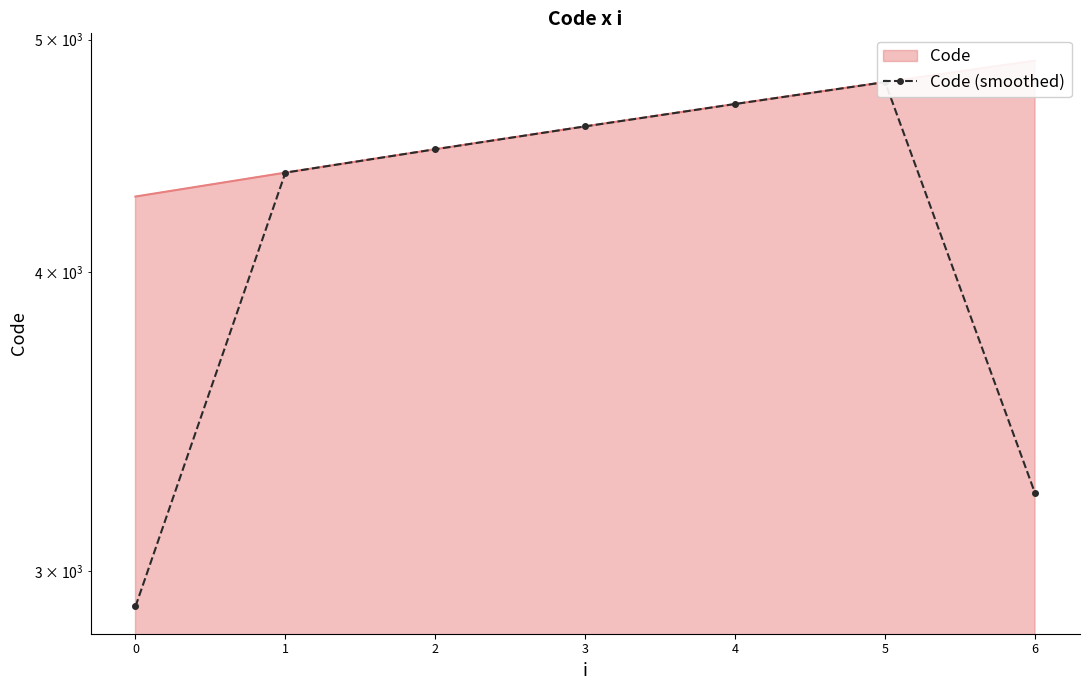

Where is the first local maximum?

5